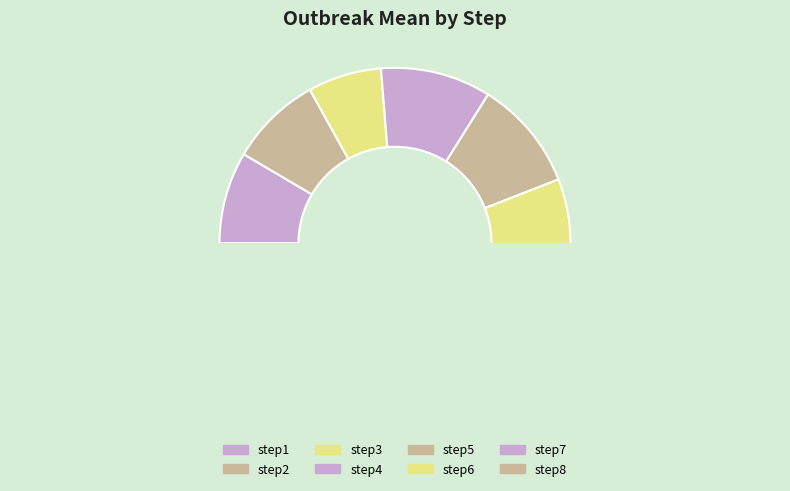

Is the sum of step8 and step3 greater than half?

No